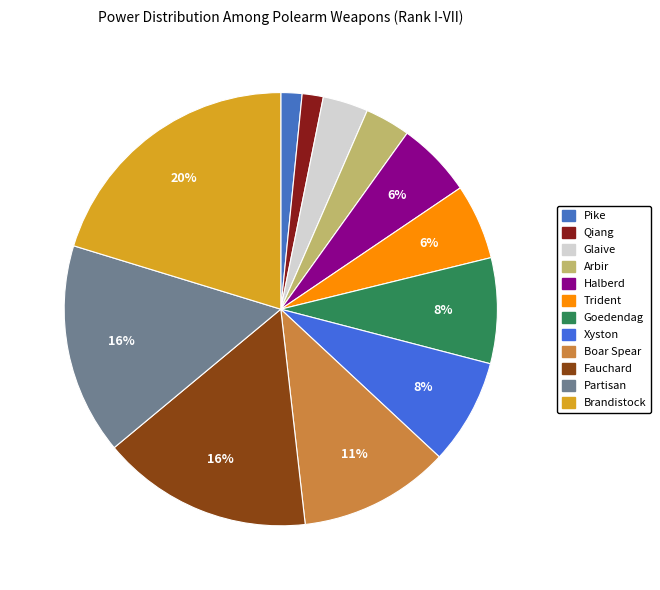

The Fauchard slice represents 29% of the pie. True or false?

False